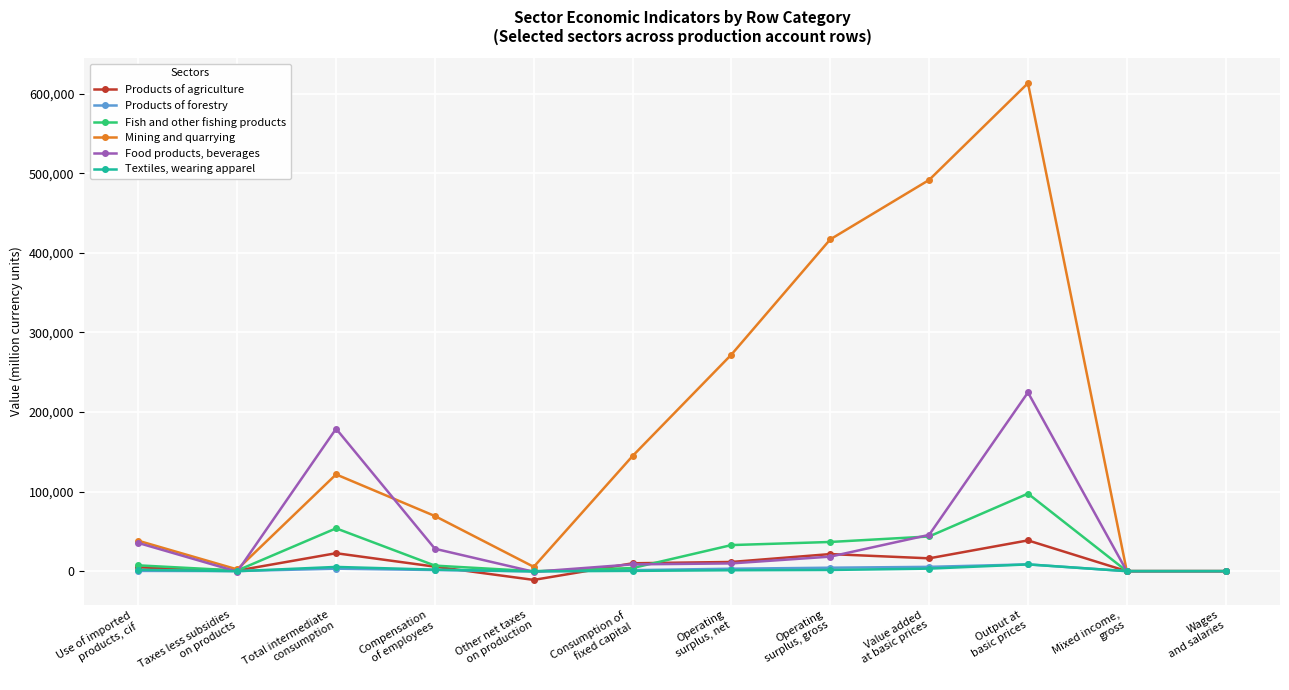

What is the difference between the highest and lowest values at Total intermediate
consumption?

175841.0